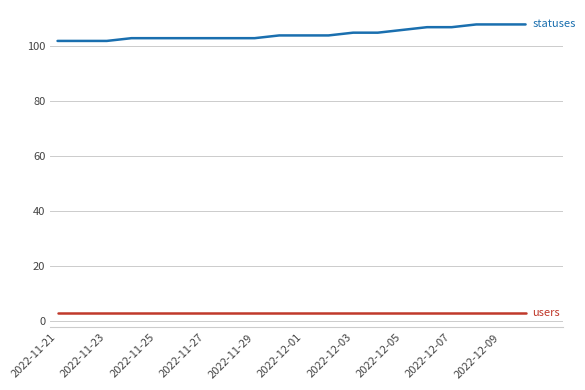

What is the minimum value shown in the chart?

3